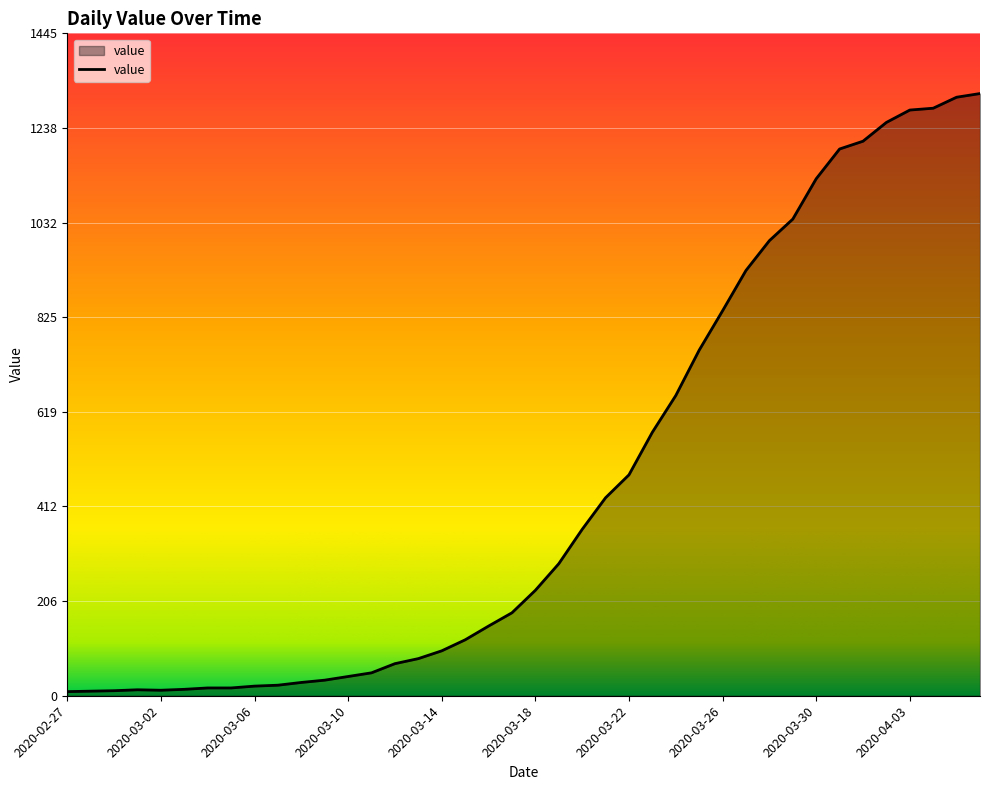

What is the maximum value shown in the chart?

1314